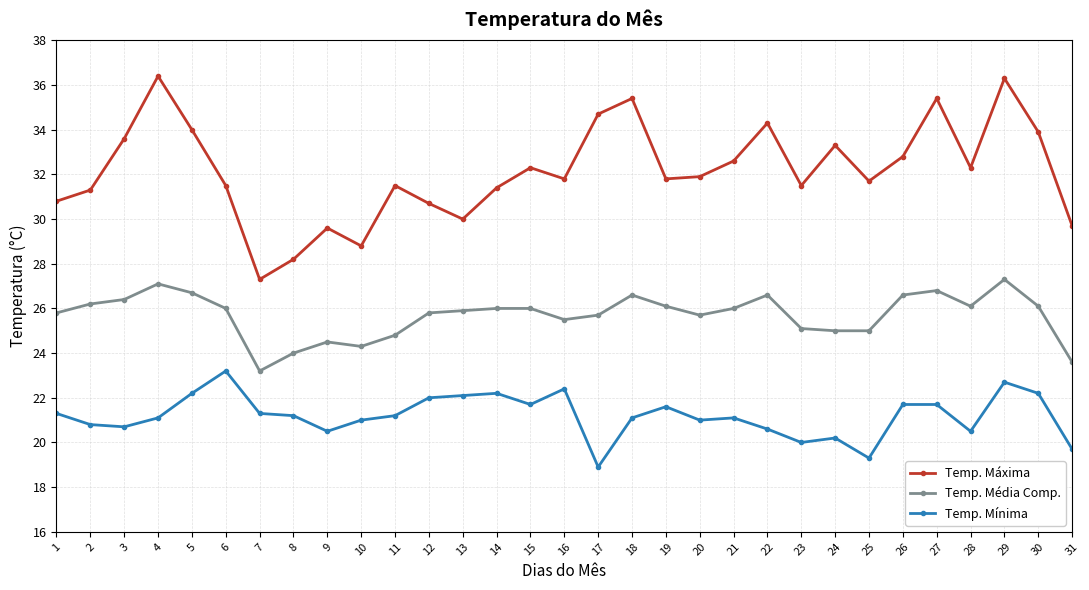

What is the difference between the Temp. Média Comp. values at 15 and 1?

0.2